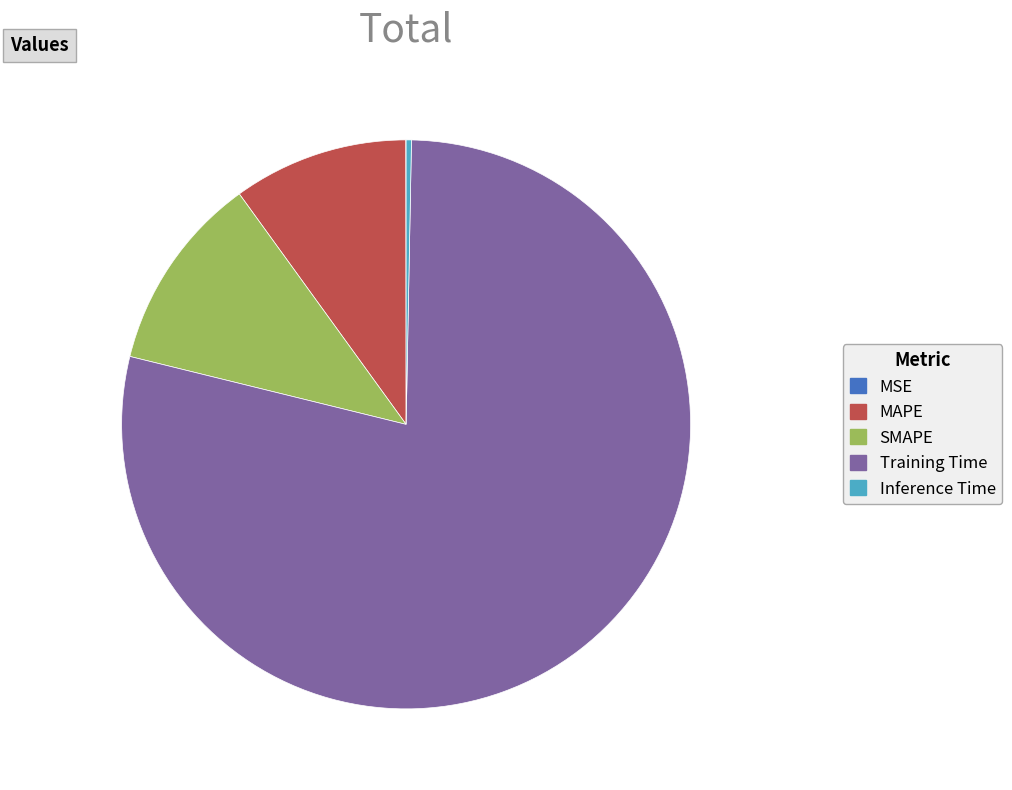

Is Training Time the majority of the pie?

Yes